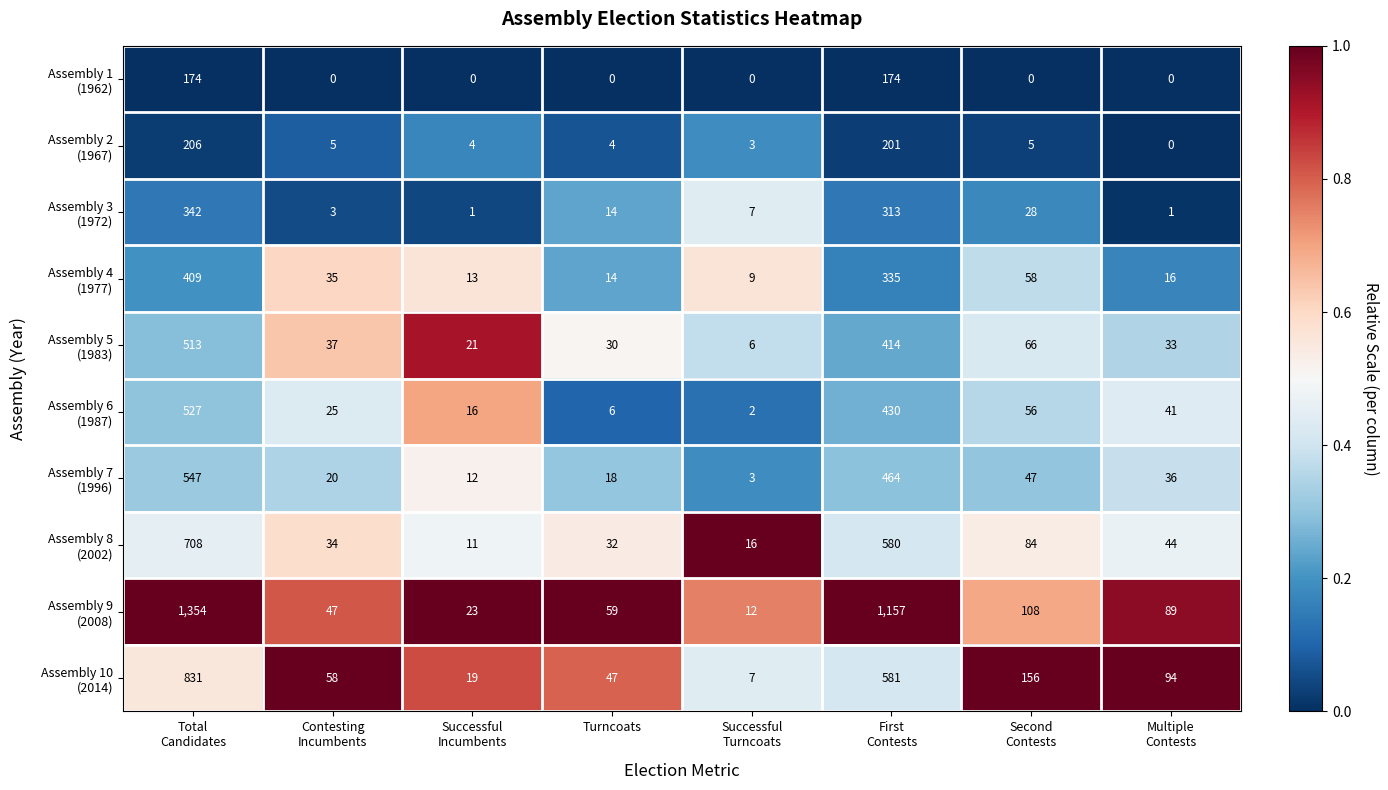

What is the greatest value displayed?

1354